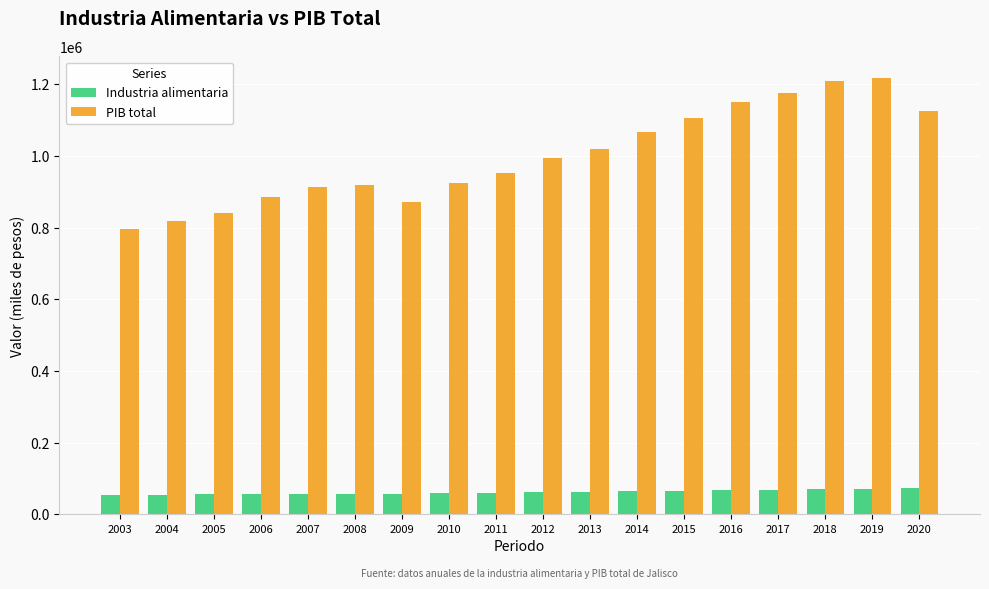

Where does the Industria alimentaria series first go above 61337?

2012